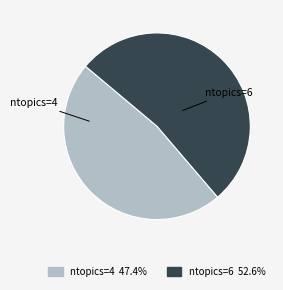

Does any single category account for the majority?

Yes